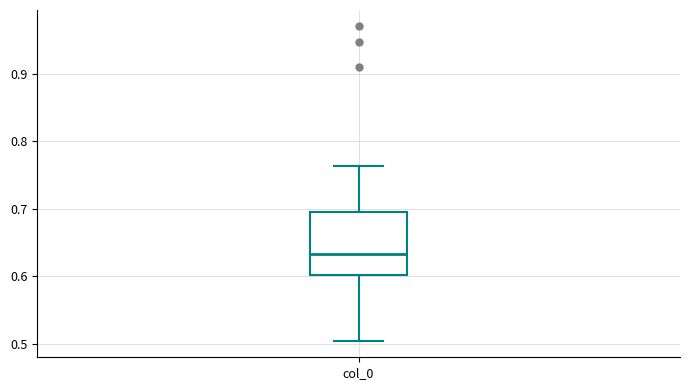

Read this box plot against the y-axis: the position of the median line, the range covered by the box, and the ends of both whiskers. The values are not printed on the chart, so give them approximately, as read against the axis.

median 0.63, box 0.60 to 0.69, whiskers 0.50 to 0.76